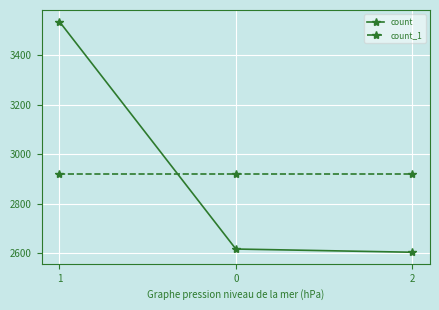

The value of count at 2 is 2605. True or false?

True